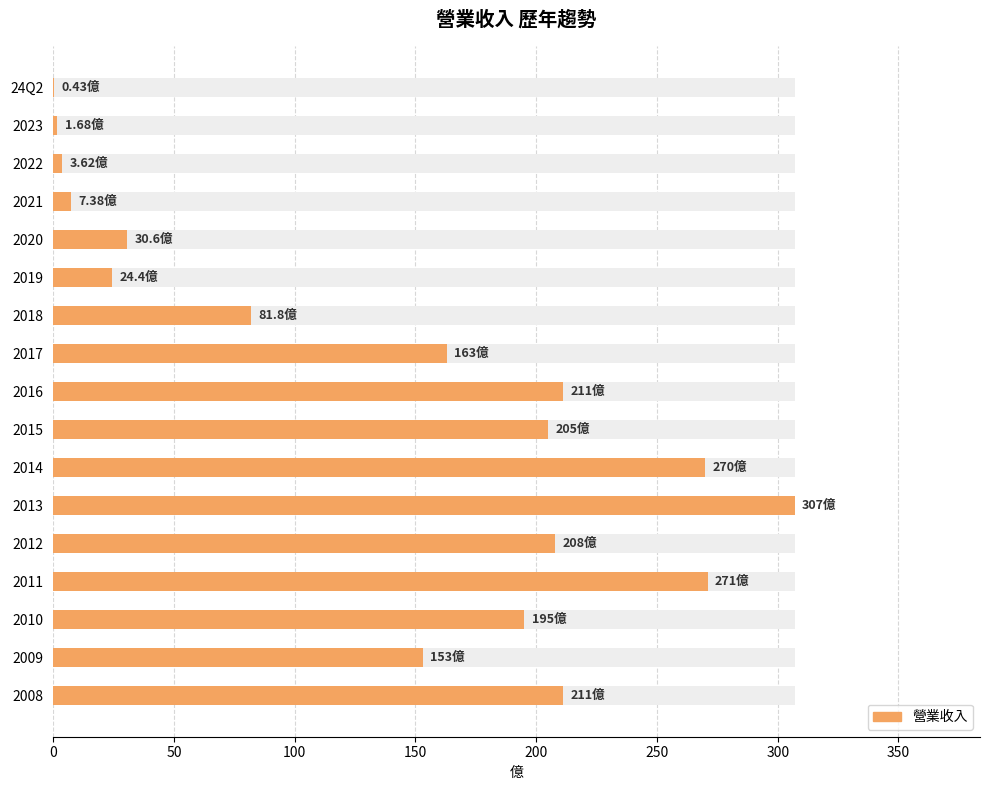

Reading right to left, list all the values displayed in this chart.

211.0	153.0	195.0	271.0	208.0	307.0	270.0	205.0	211.0	163.0	81.8	24.4	30.6	7.4	3.6	1.7	0.4